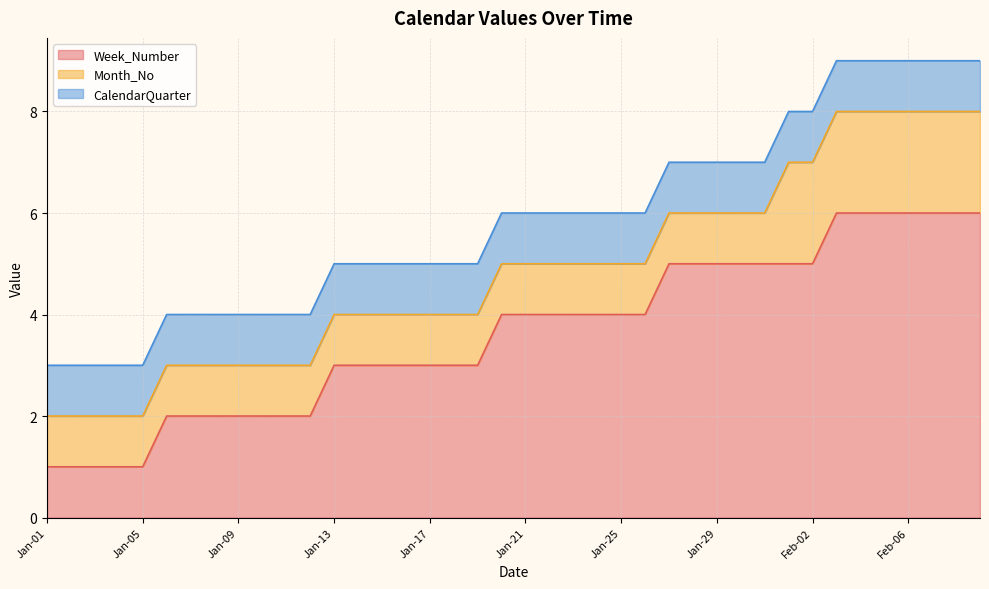

What is the total value across all series at Jan-02?

3